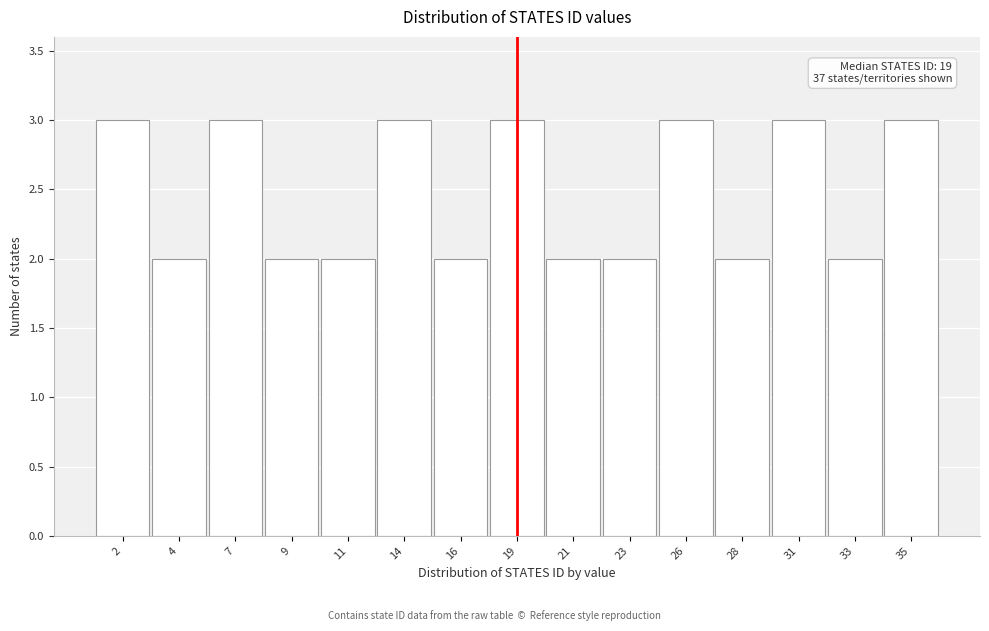

Reading right to left, list all the values displayed in this chart.

3	2	3	2	3	2	2	3	2	3	2	2	3	2	3